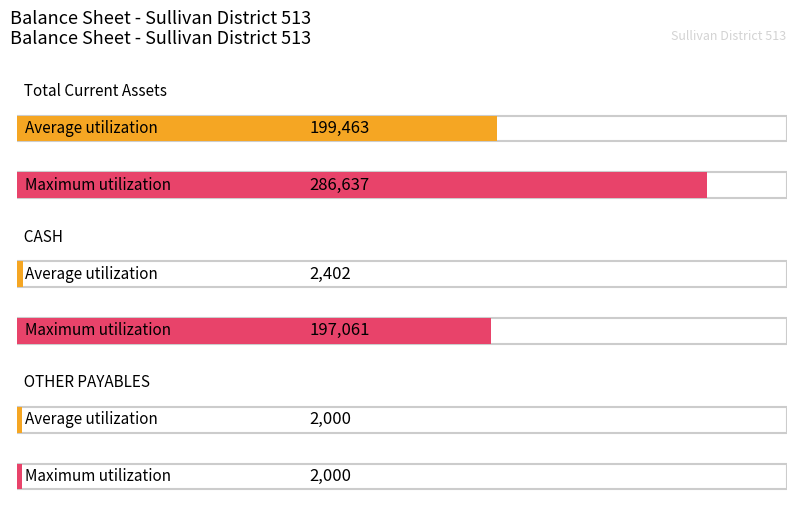

What is the sum of all Average utilization values?

203865